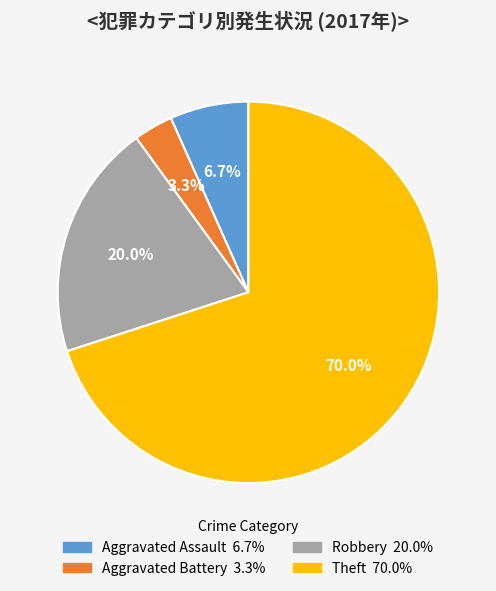

What is the largest slice in the pie chart?

Theft